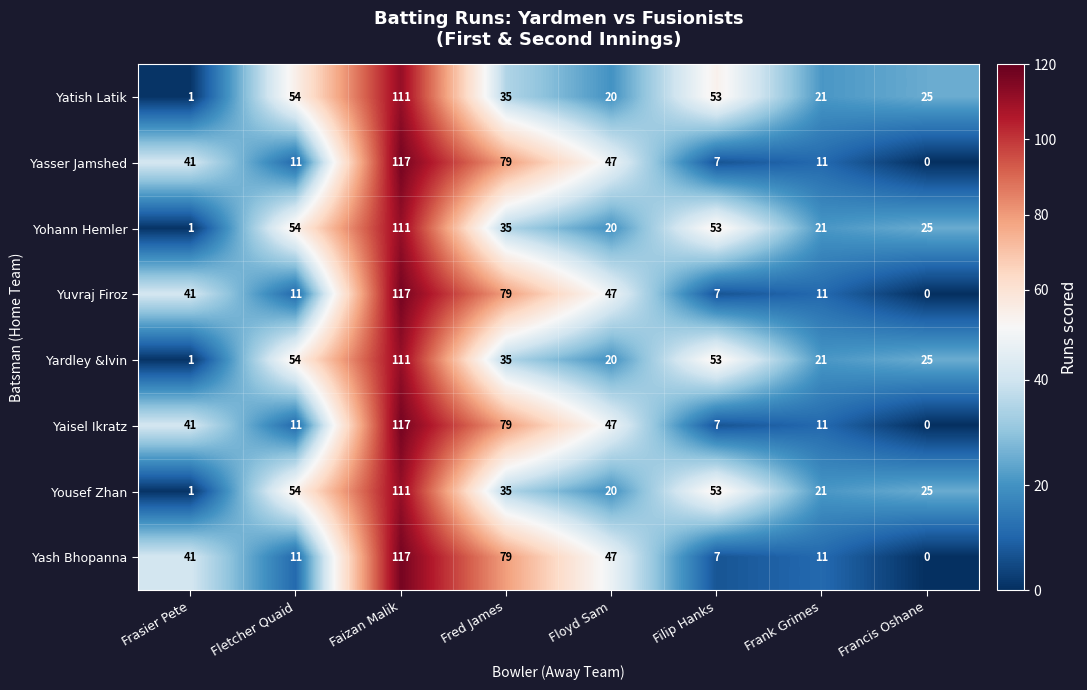

The value of Yatish Latik at Frasier Pete is 1. True or false?

True